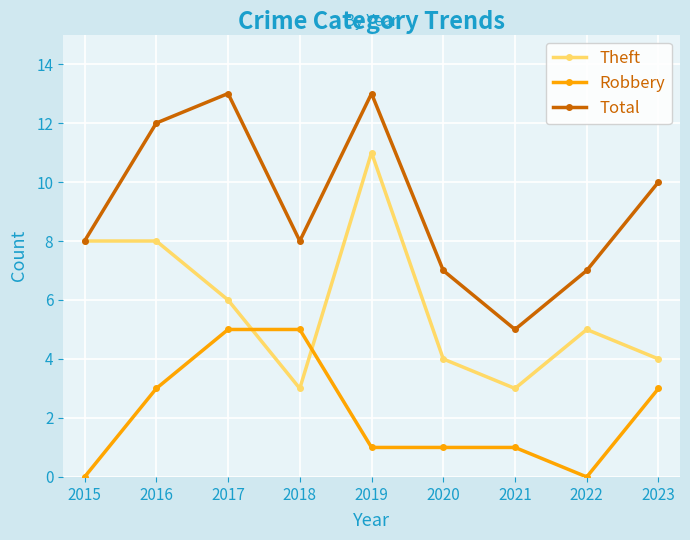

After their last crossing, which series has the higher values: Robbery or Theft?

Theft